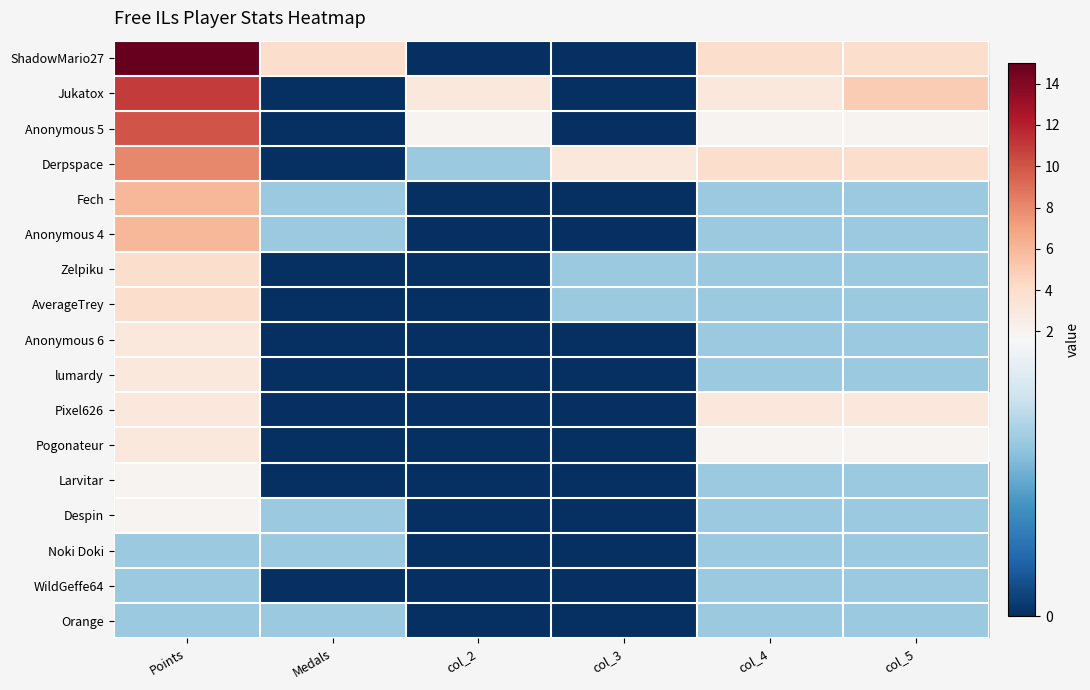

At how many categories does at least one series exceed 11?

1